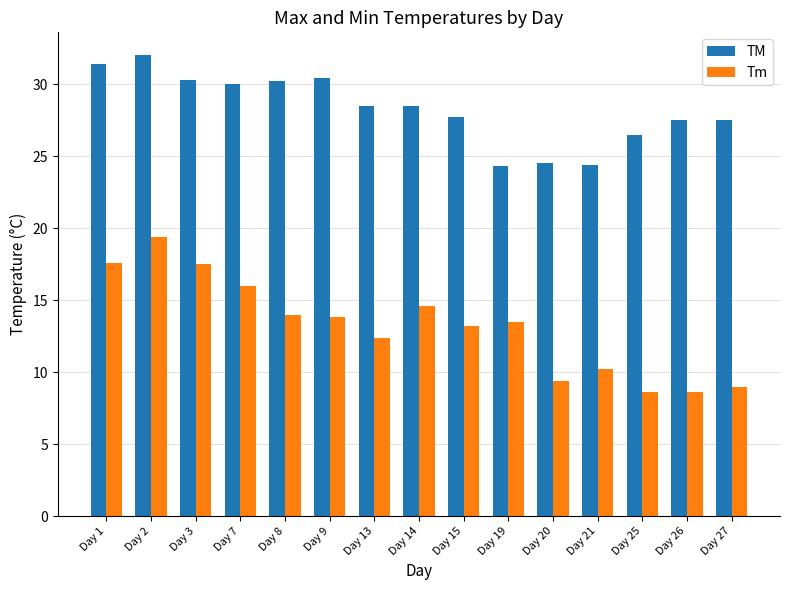

Which series has the largest range (max minus min)?

Tm